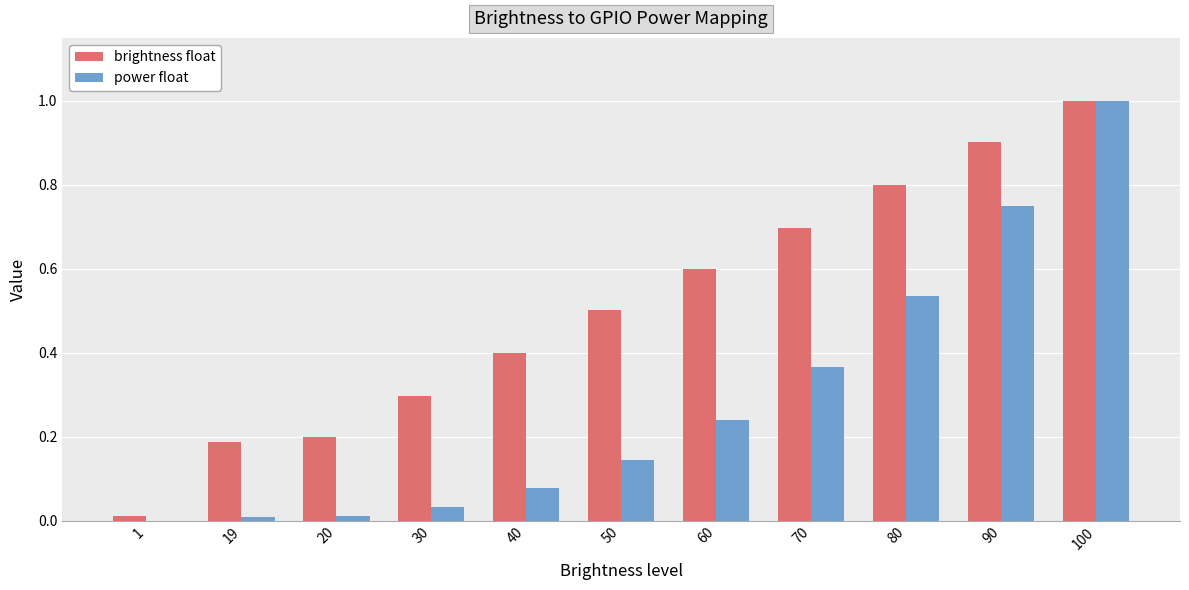

Which series has the largest range (max minus min)?

power float